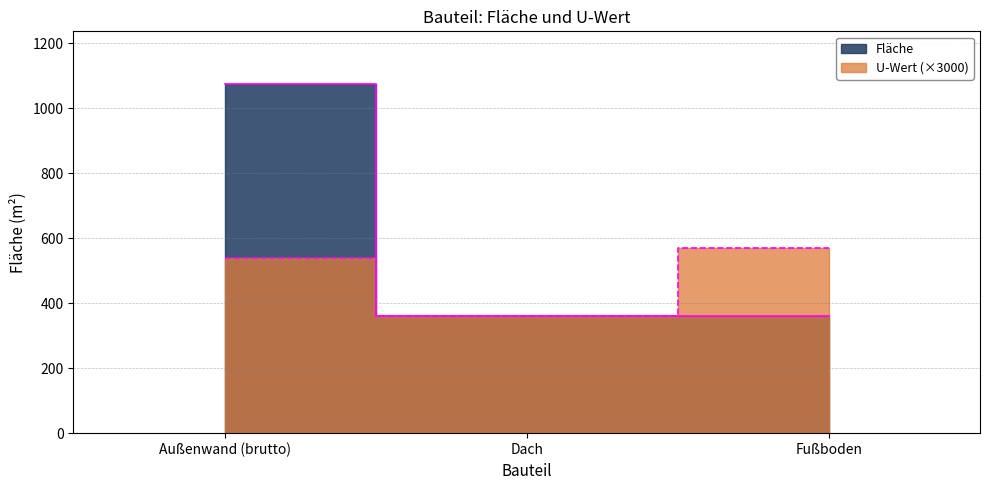

What is the label of the 2nd point from the left?

Dach